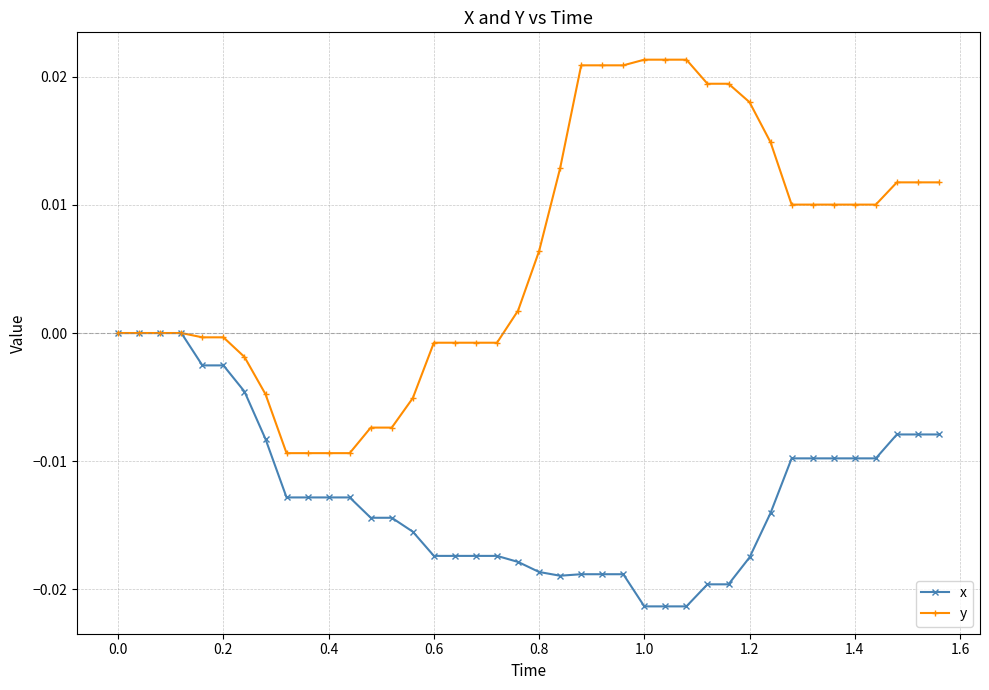

Which series has the widest spread of values?

y